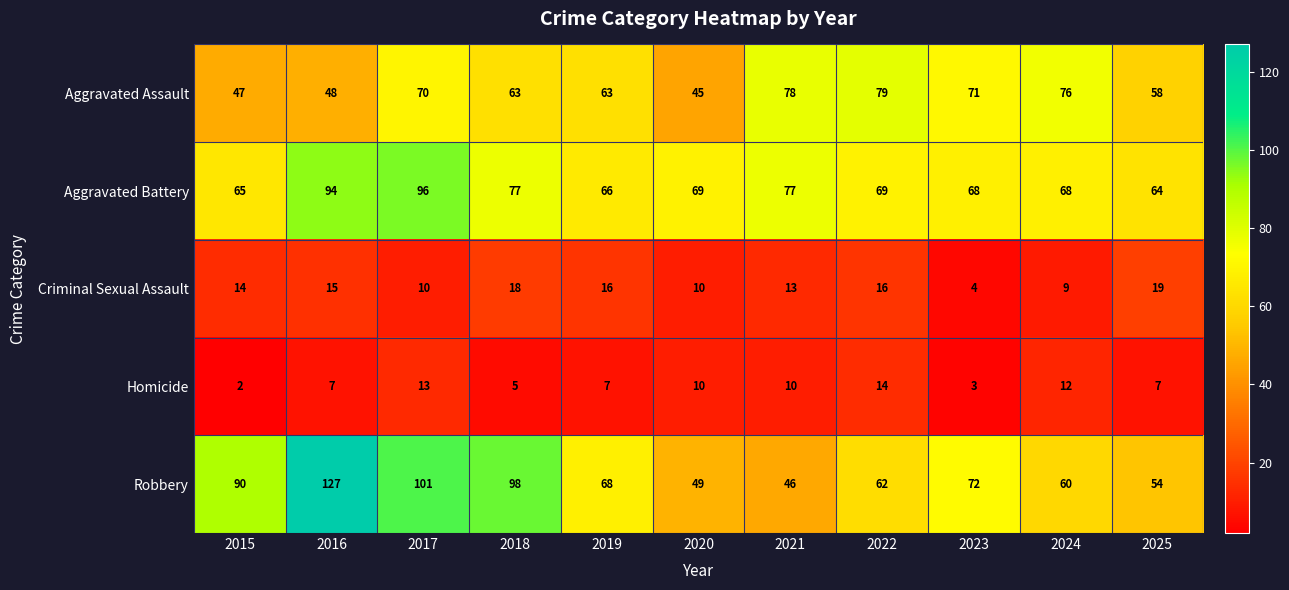

Where does the Aggravated Battery series first go above 69?

2016